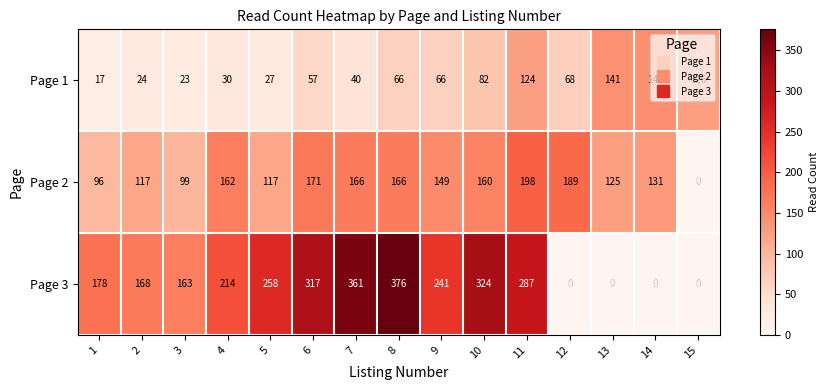

True or false: Page 3 has a value of 513 at 11.

False